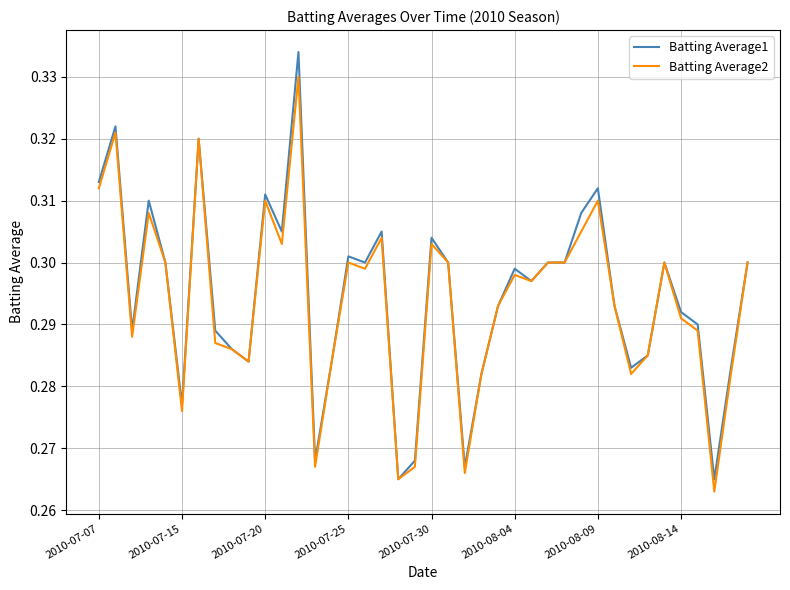

Rank the series by their maximum value, from lowest to highest.

Batting Average2, Batting Average1